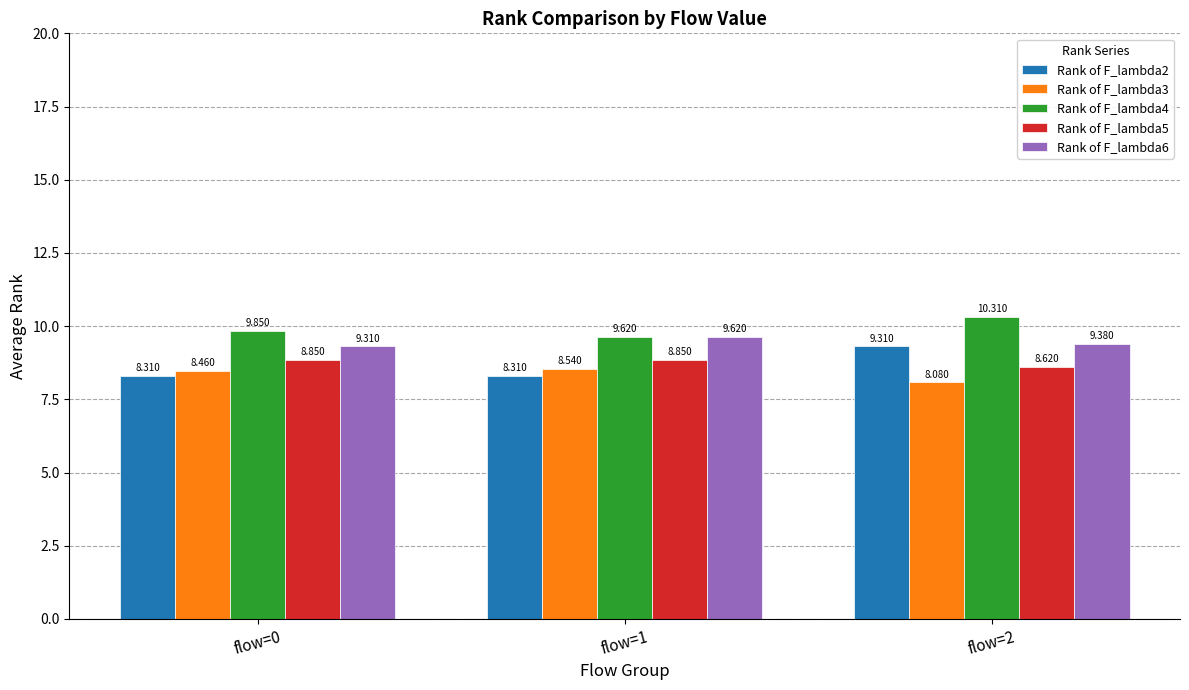

What is the highest value of the Rank of F_lambda6 series?

9.6